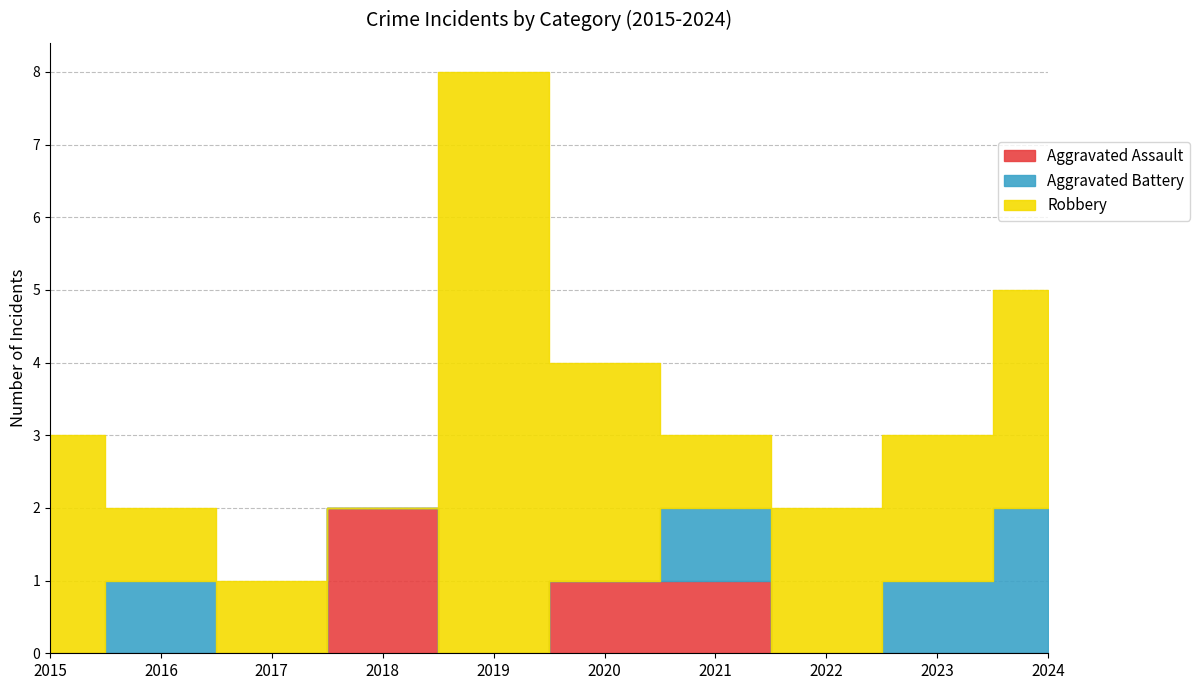

Reading left to right, list all the values displayed in this chart.

Aggravated Assault: 2015=0	2016=0	2017=0	2018=2	2019=0	2020=1	2021=1	2022=0	2023=0	2024=0
Aggravated Battery: 2015=0	2016=1	2017=0	2018=0	2019=0	2020=0	2021=1	2022=0	2023=1	2024=2
Robbery: 2015=3	2016=1	2017=1	2018=0	2019=8	2020=3	2021=1	2022=2	2023=2	2024=3